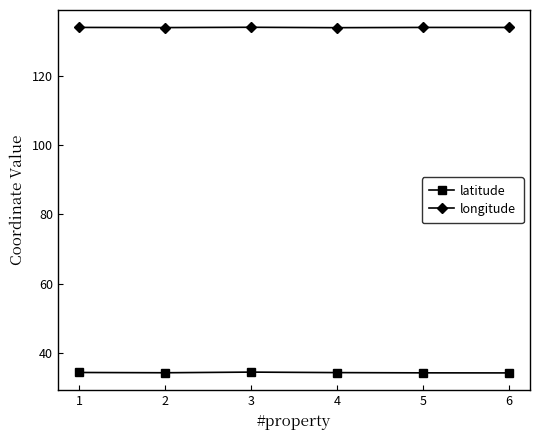

What is the minimum value for latitude?

34.2